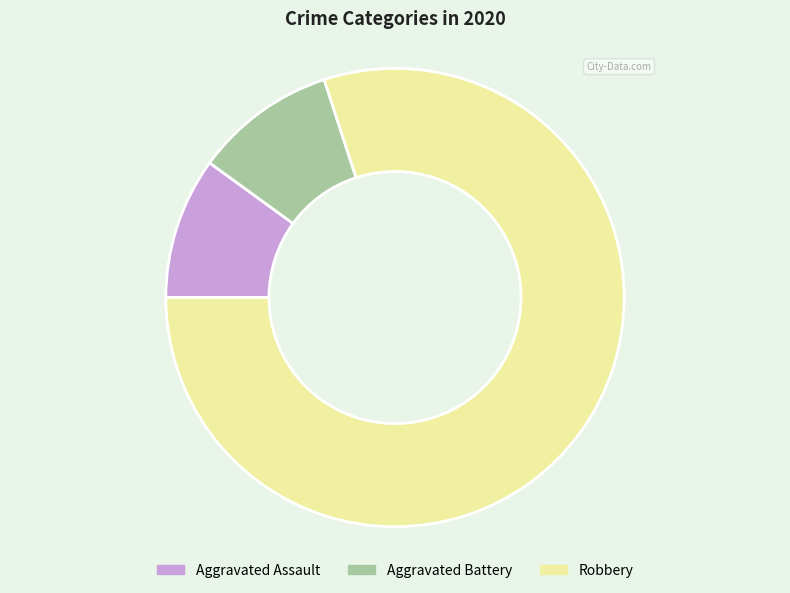

Is the sum of Aggravated Assault and Robbery greater than half?

Yes